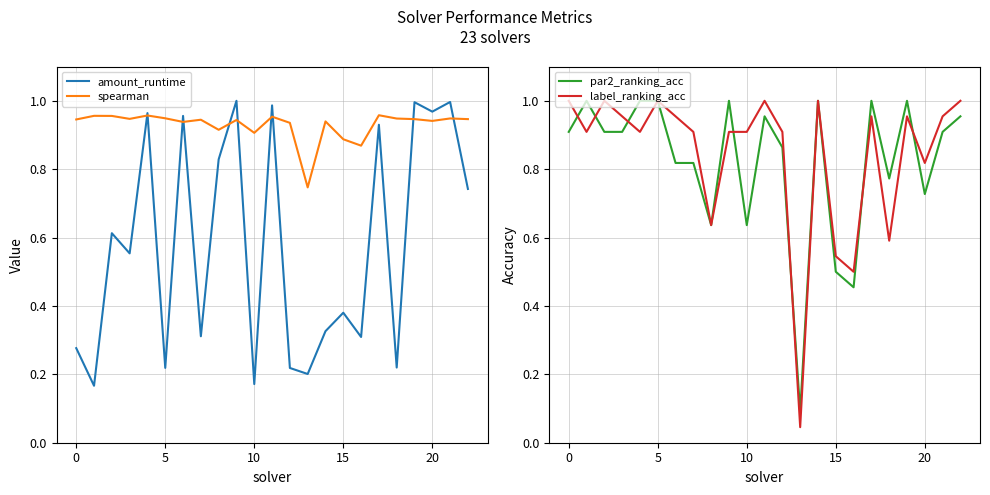

What is the sum of the spearman values at 17 and 21?

1.9